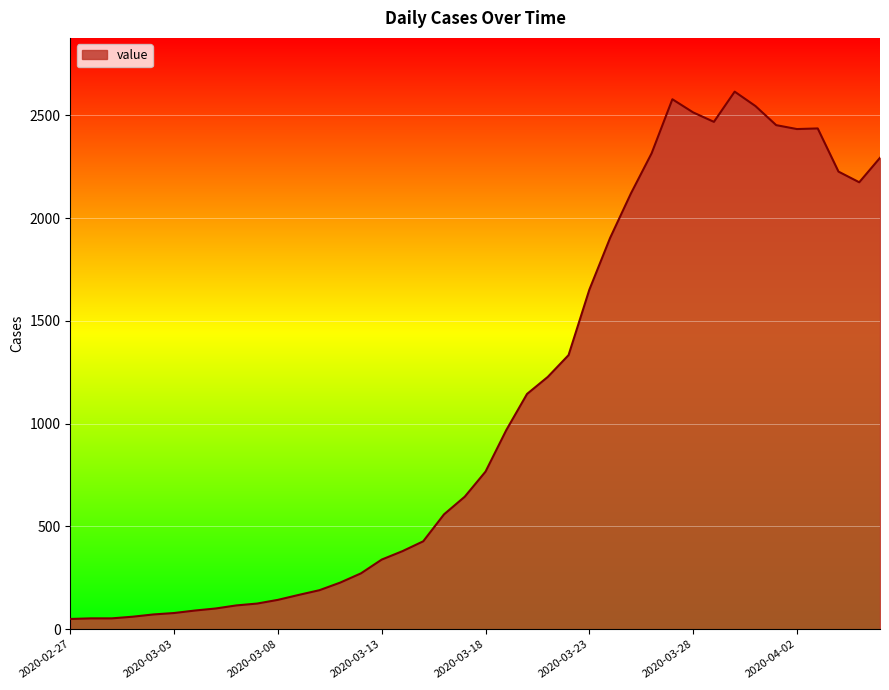

What is the maximum value shown in the chart?

2616